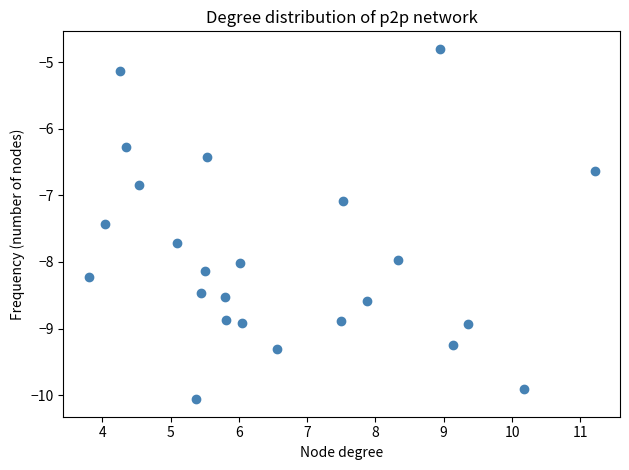

What Y value in the scatter plot is closest to -7?

-7.1